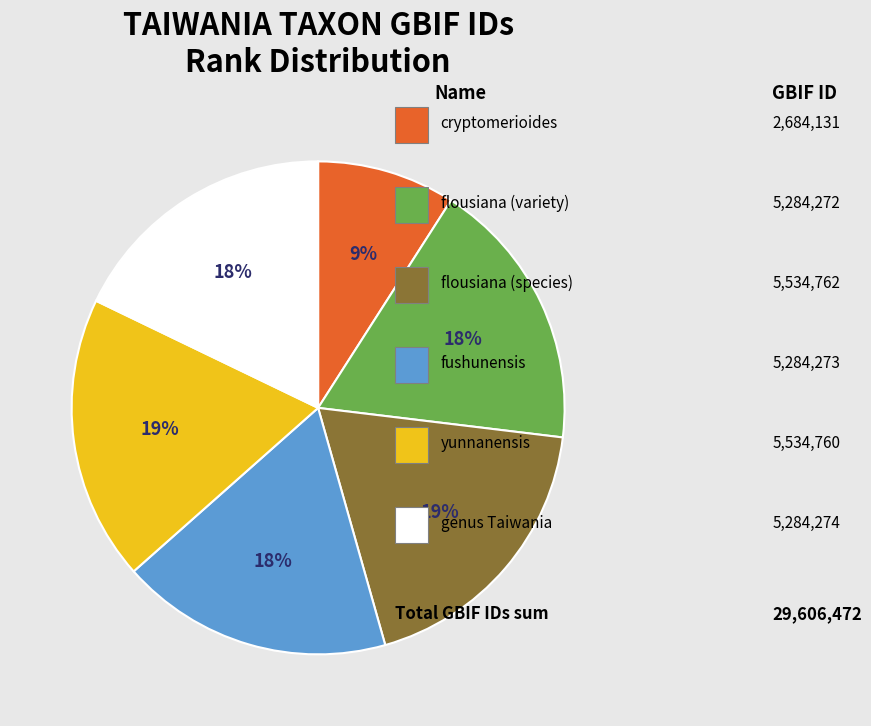

Does any single category account for the majority?

No